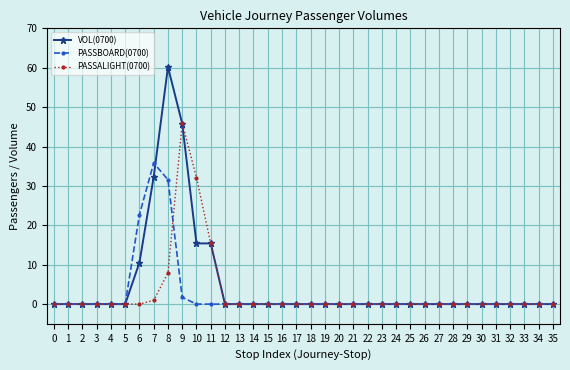

What is the greatest value displayed?

60.2